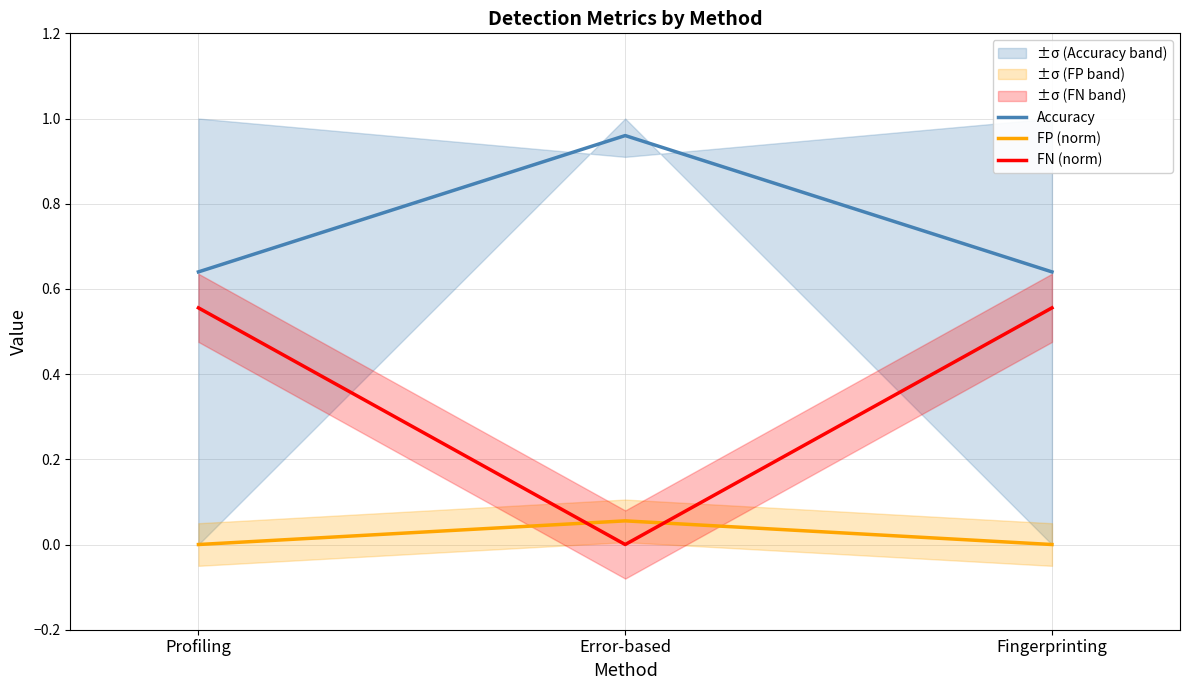

At which category is the sum across all series the highest?

Profiling